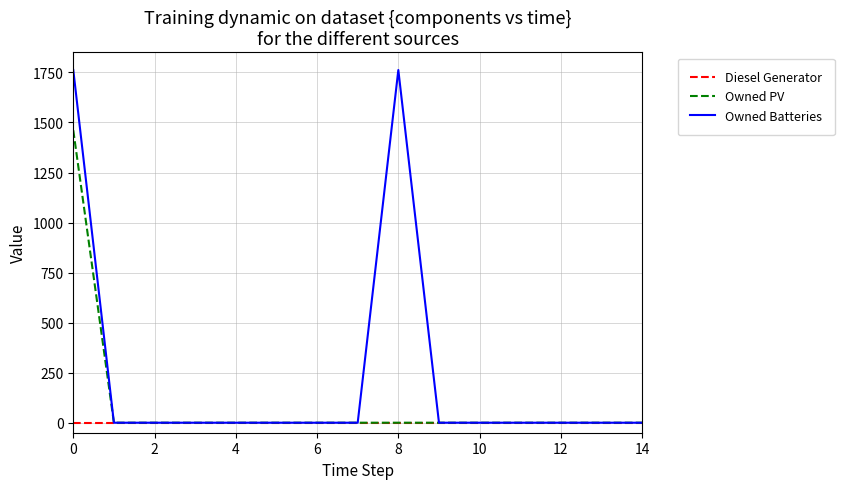

How many categories are shown in the chart?

15